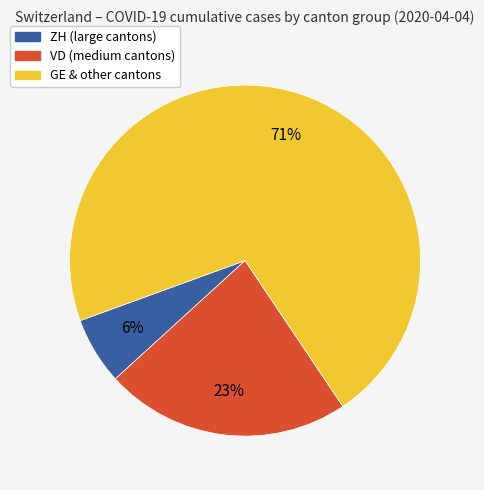

True or false: VD (medium cantons) accounts for 23% of the total.

True